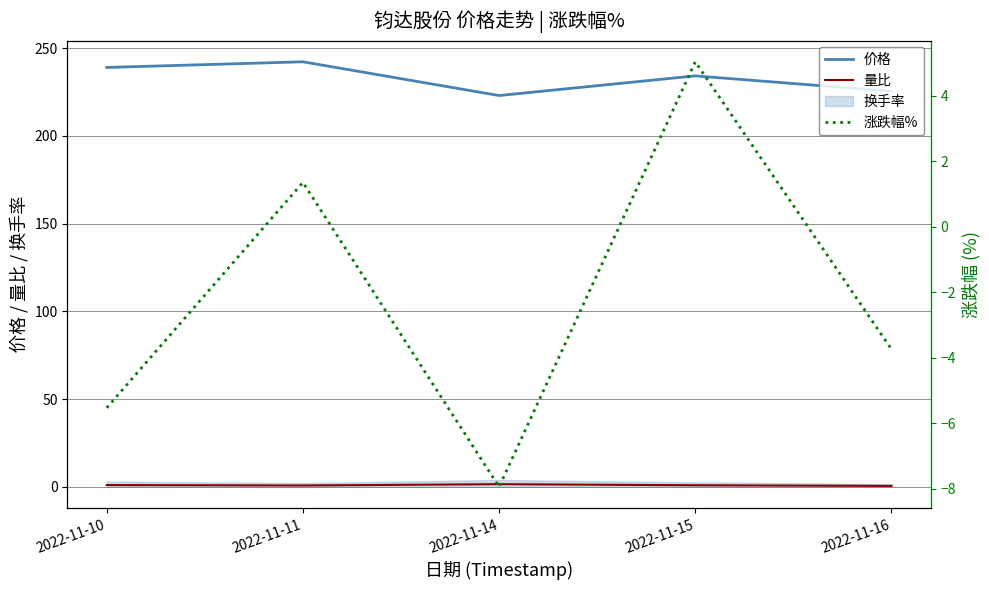

Rank the categories by 涨跌幅% value from highest to lowest.

2022-11-15, 2022-11-11, 2022-11-16, 2022-11-10, 2022-11-14